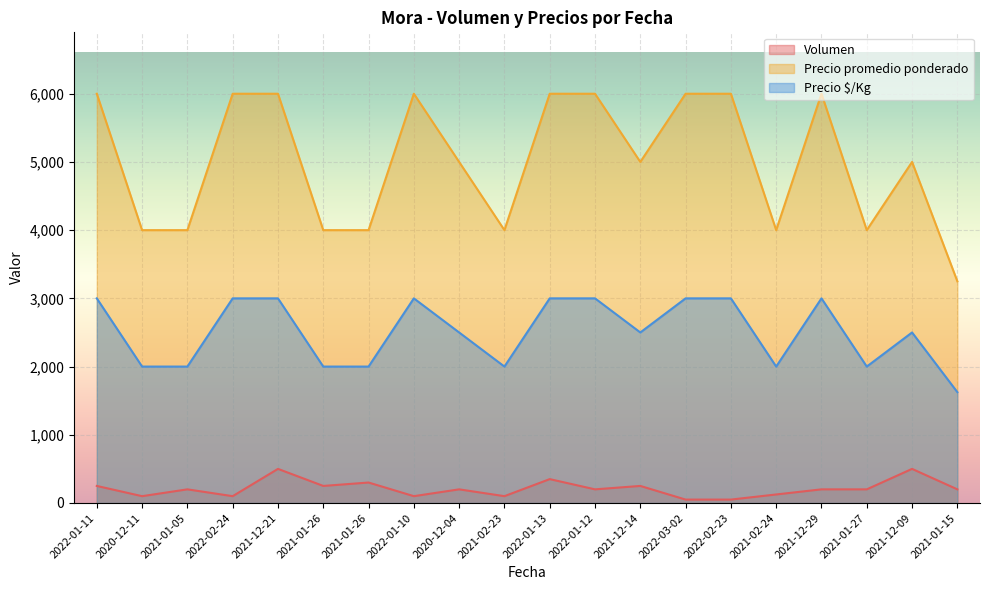

Which series has the widest spread of values?

Precio promedio ponderado